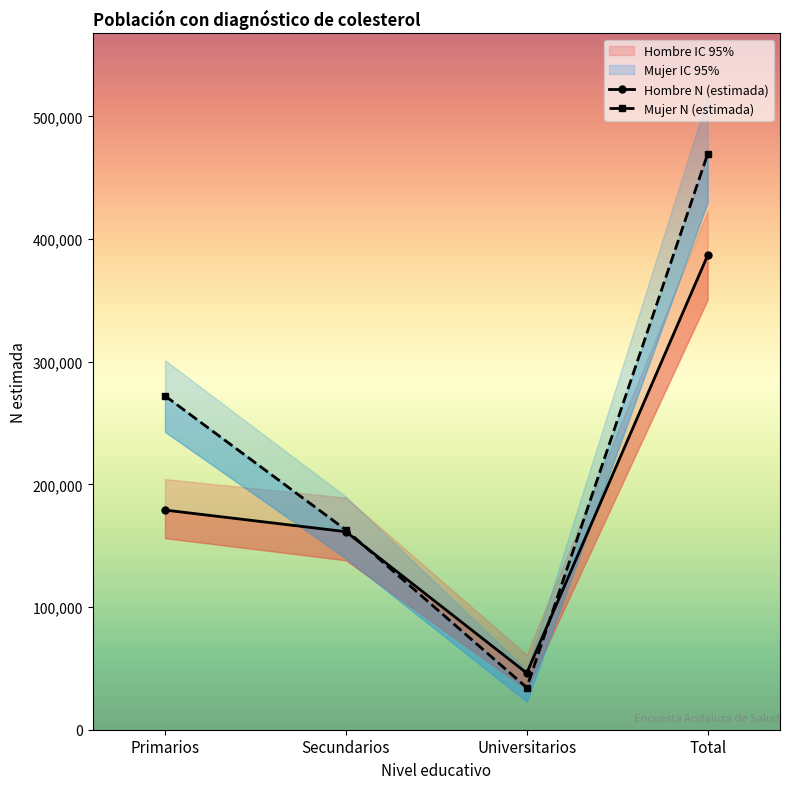

How many data points in Hombre N (estimada) are above 179049?

1